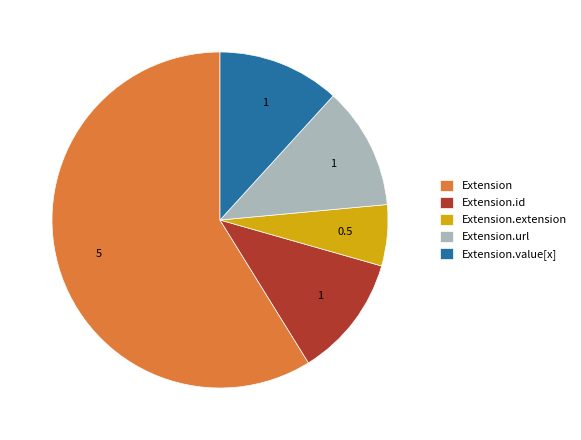

Combined, do Extension.id and Extension account for over 50%?

Yes